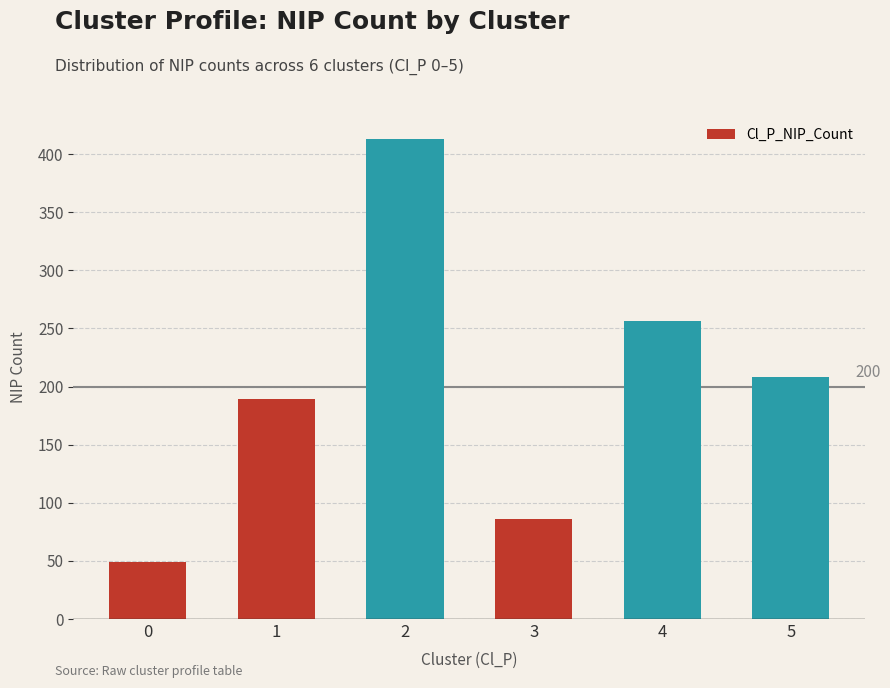

Which has a higher value, 3 or 4?

4